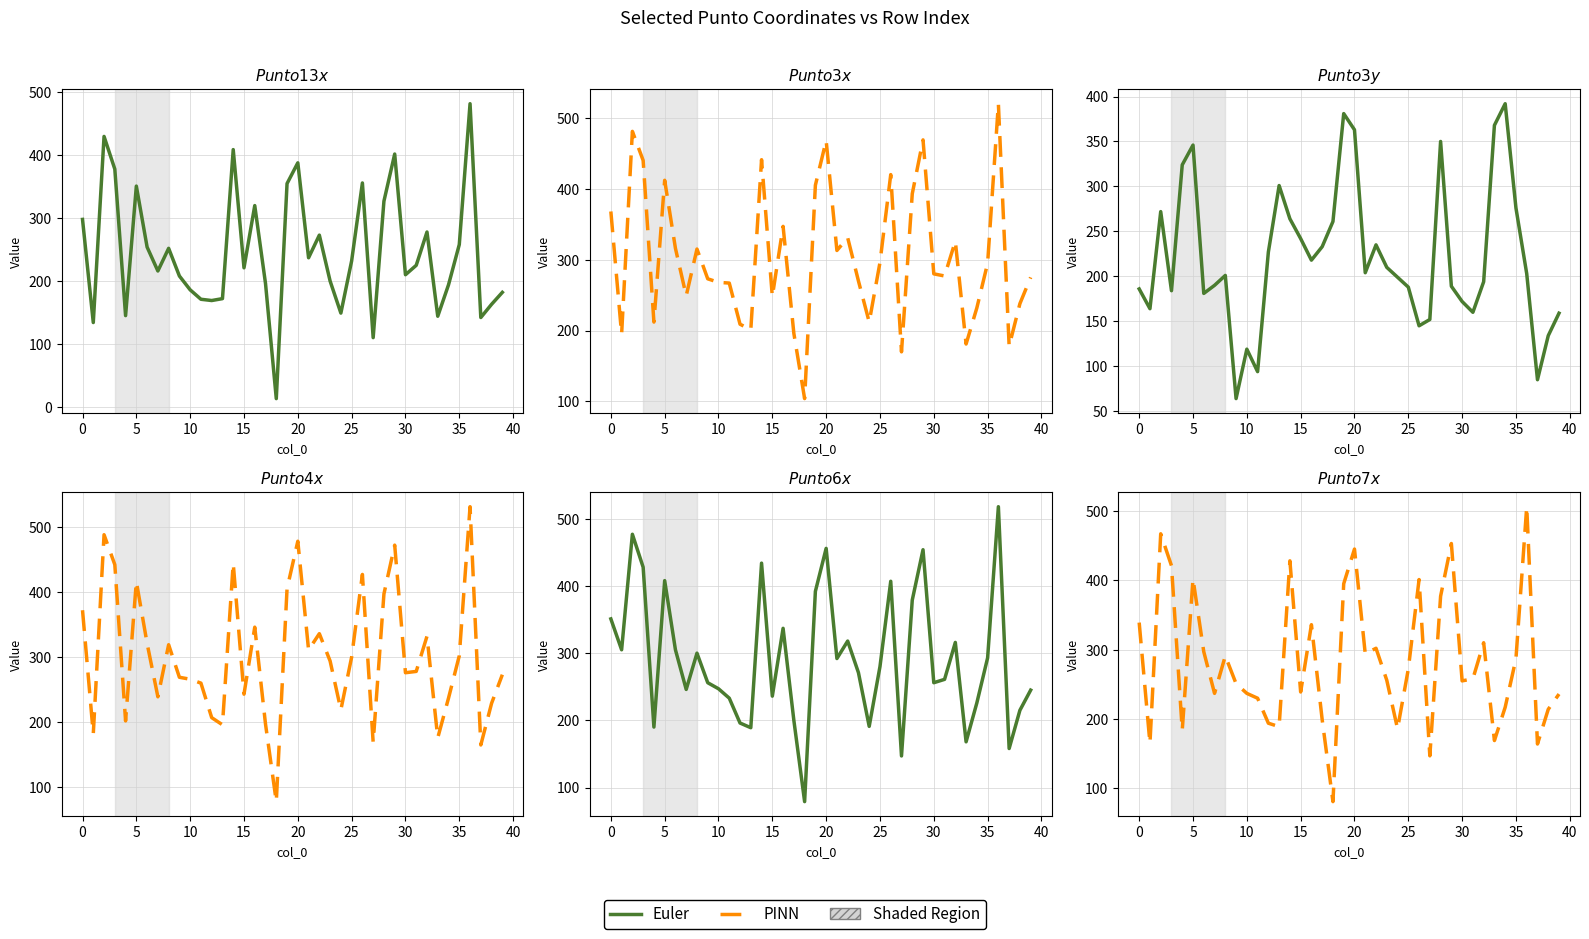

Does the chart display data point markers on the line(s)?

No